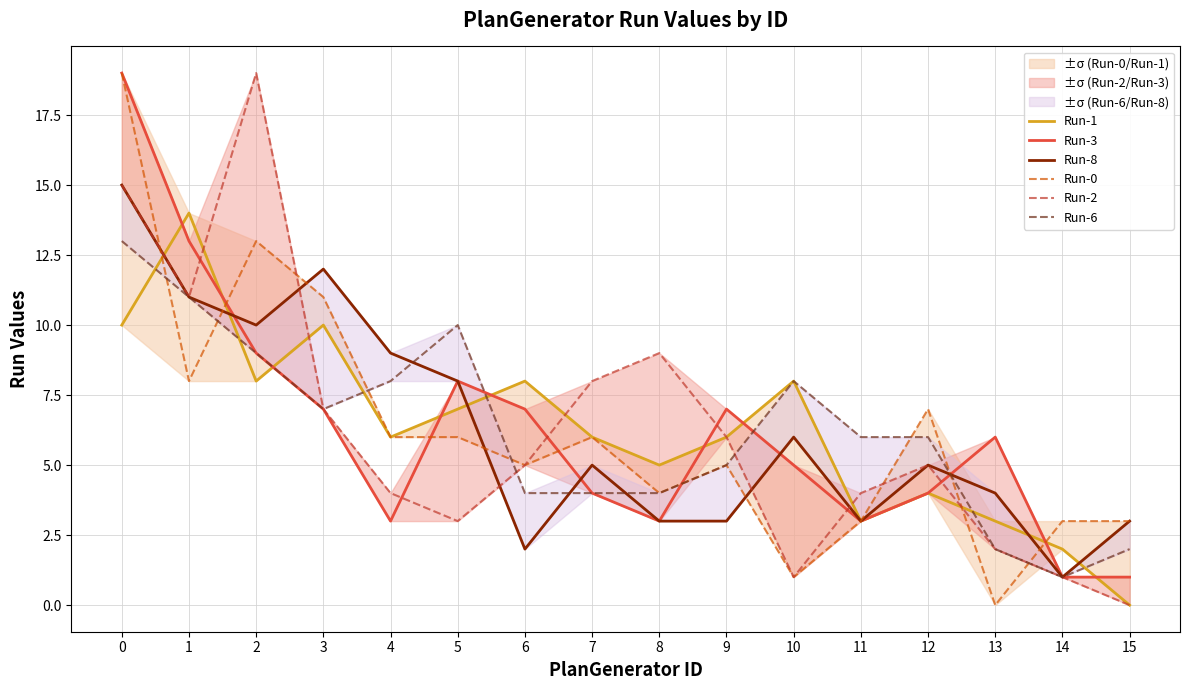

Between 1 and 13, which series saw the biggest shift?

Run-1